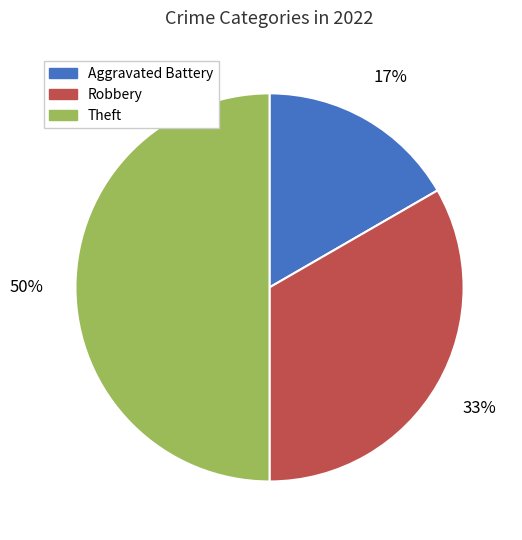

What percentage is the Robbery slice, to the nearest percent?

33%